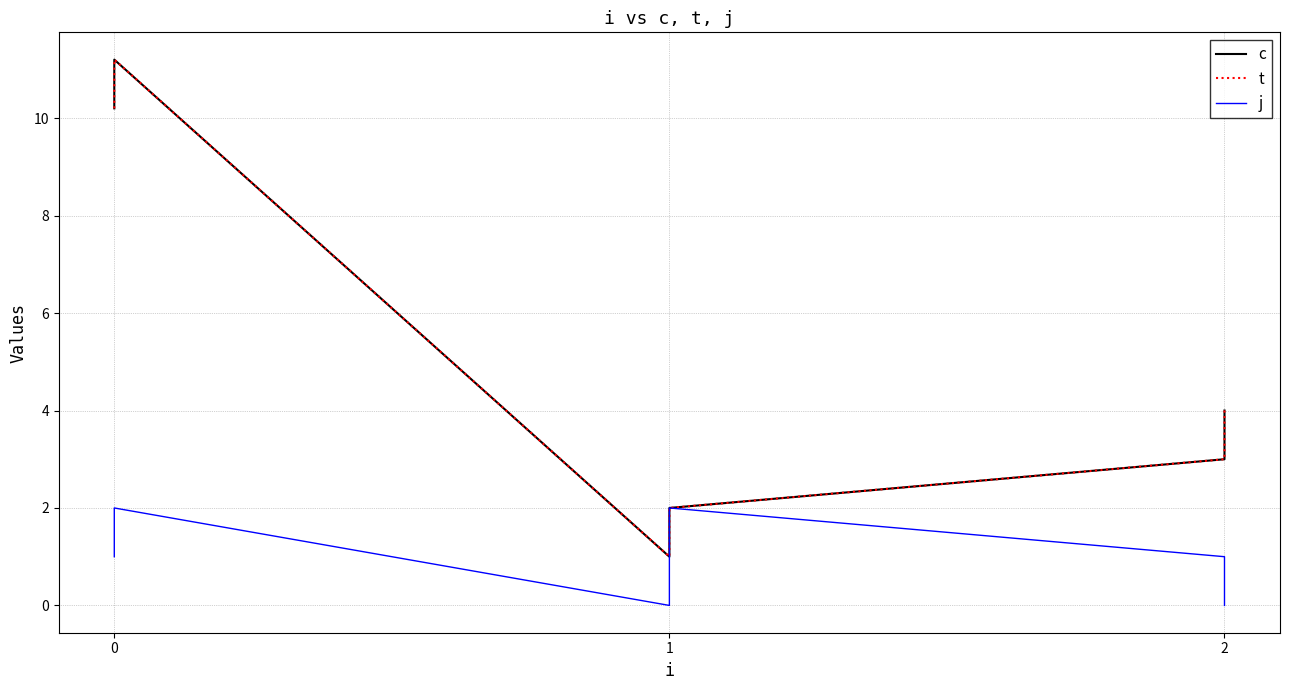

List the series in order of their peak value, highest first.

c, t, j